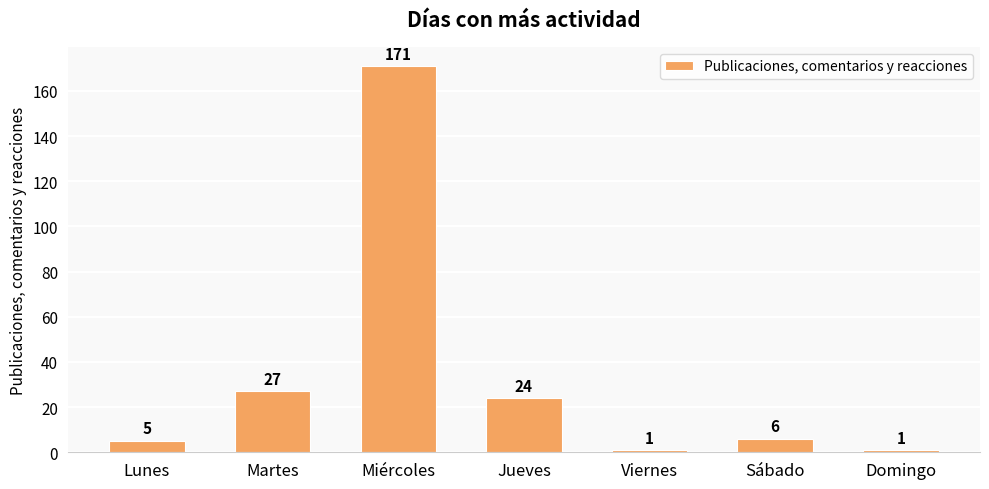

Between Domingo and Sábado, which is larger?

Sábado